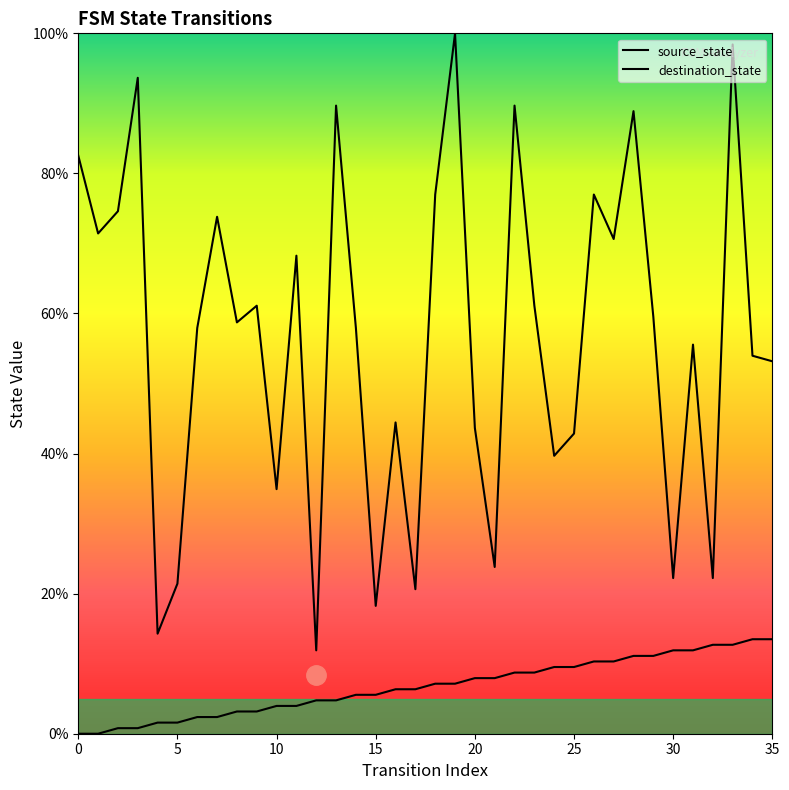

In destination_state, how many points are higher than both neighbors (excluding endpoints)?

12